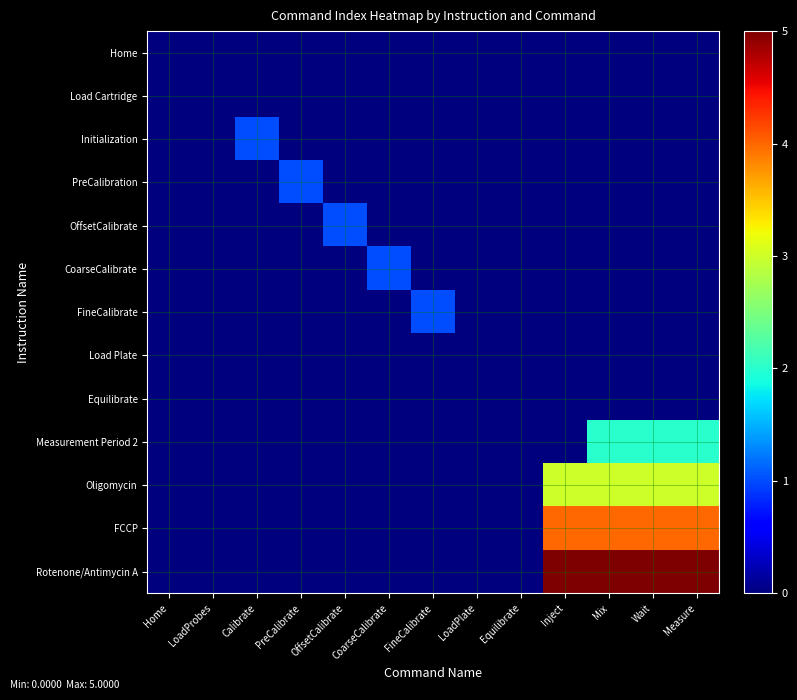

At how many categories does at least one series exceed 1?

4